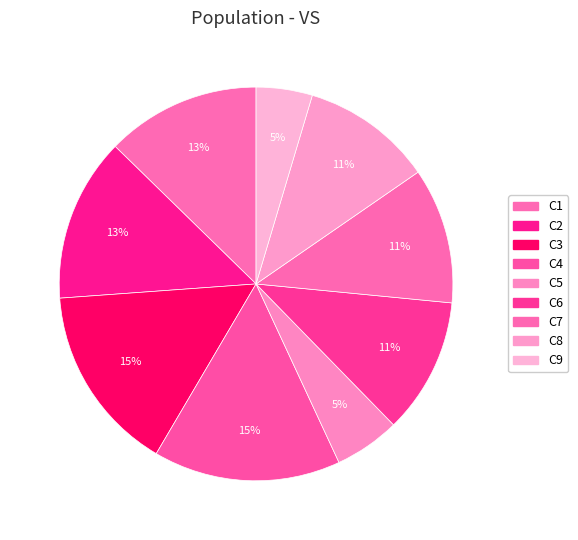

How many segments does this pie chart have?

9